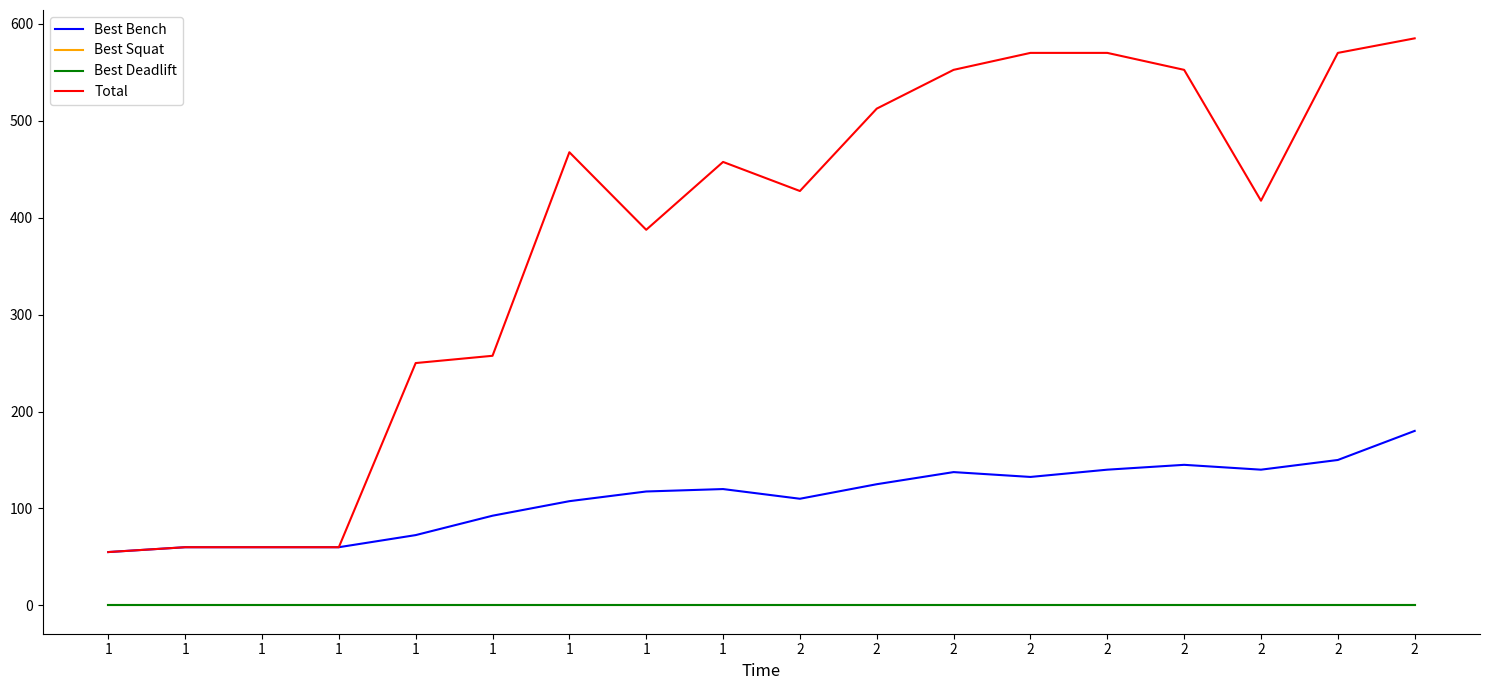

Which series has the largest total across all categories?

Total